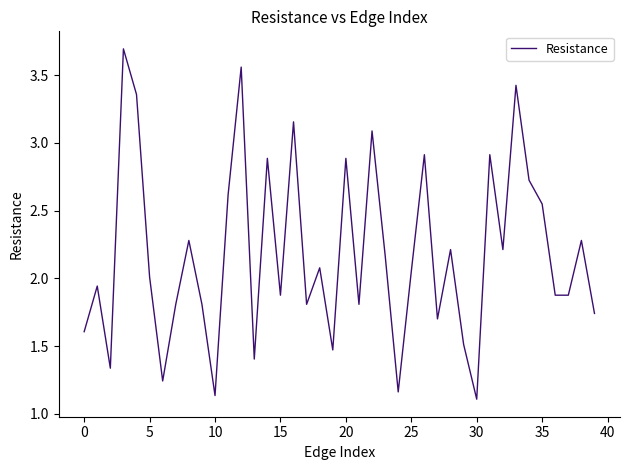

What is the greatest value displayed?

3.7